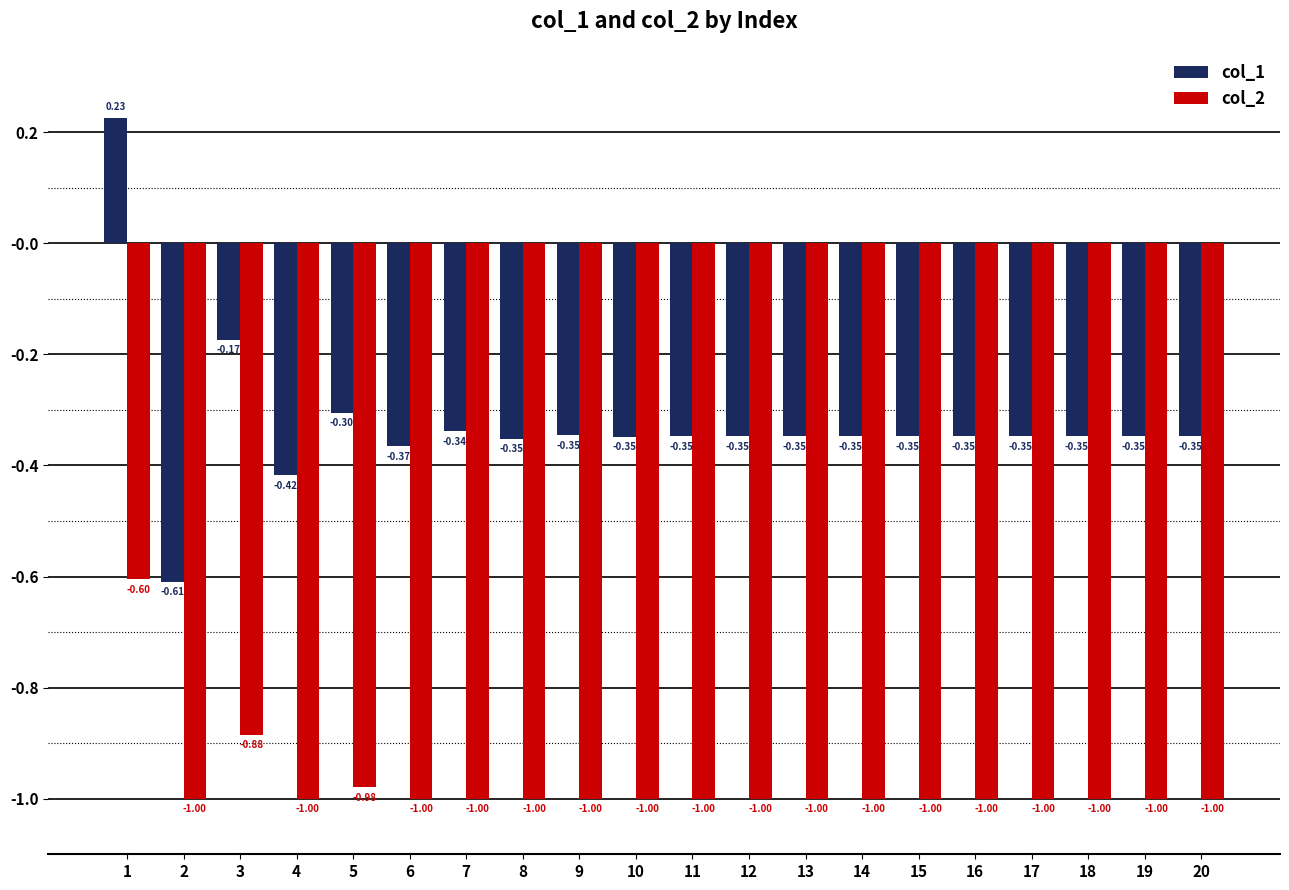

What is the total value across all series at 14?

-1.3